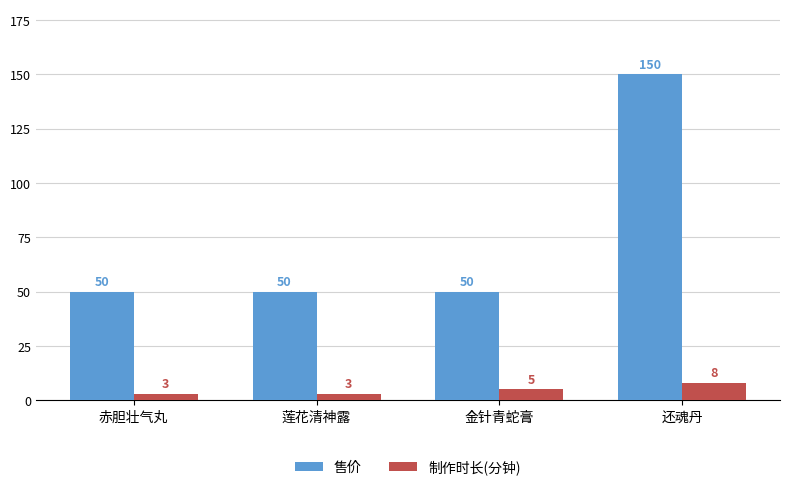

At 赤胆壮气丸, list the series in order from smallest to largest.

制作时长(分钟), 售价